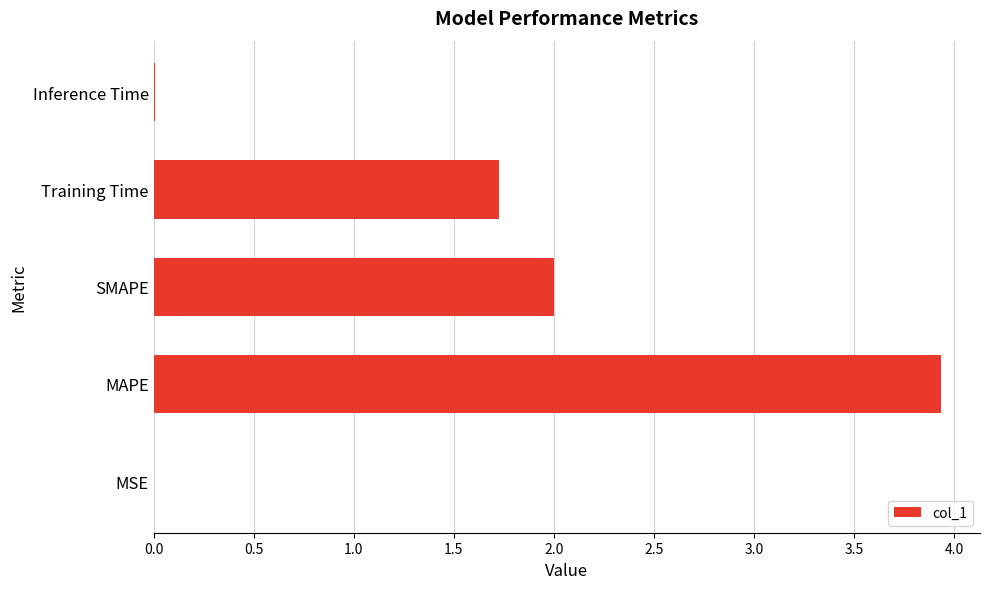

What is the maximum value shown in the chart?

3.9